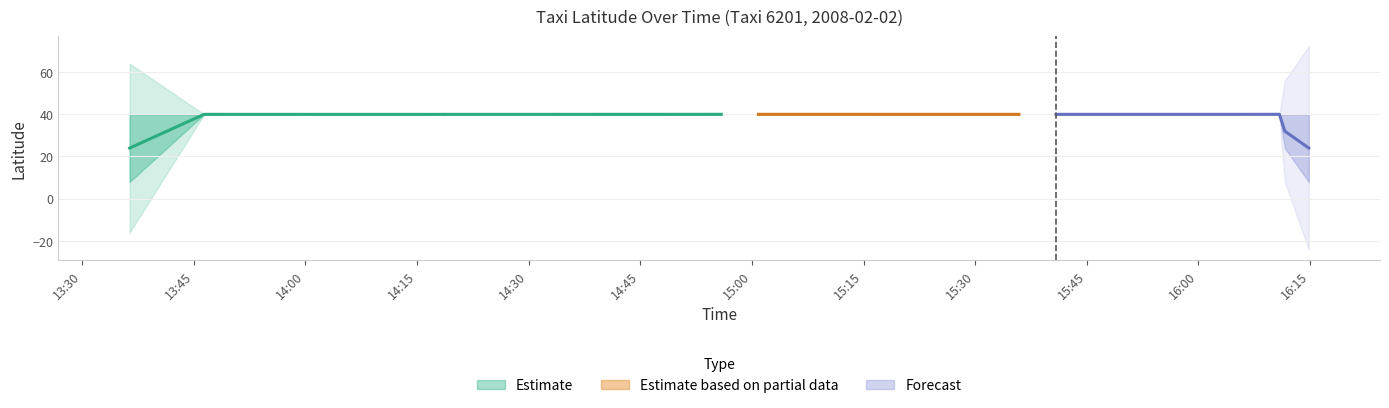

How many values exceed 0?

39